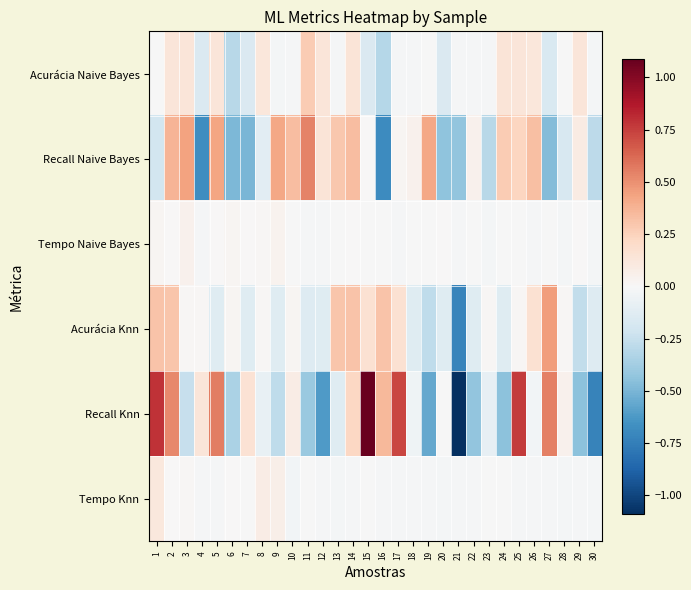

Reading left to right, list all the values displayed in this chart.

Acurácia Naive Bayes: 1=-0.0	2=0.1	3=0.1	4=-0.2	5=0.1	6=-0.3	7=-0.2	8=0.1	9=-0.0	10=-0.0	11=0.3	12=0.1	13=-0.0	14=0.1	15=-0.2	16=-0.3	17=-0.0	18=-0.0	19=-0.0	20=-0.2	21=-0.0	22=-0.0	23=-0.0	24=0.1	25=0.1	26=0.1	27=-0.2	28=-0.0	29=0.1	30=-0.0
Recall Naive Bayes: 1=-0.2	2=0.4	3=0.4	4=-0.7	5=0.4	6=-0.5	7=-0.5	8=-0.1	9=0.4	10=0.3	11=0.5	12=0.1	13=0.3	14=0.3	15=0.0	16=-0.7	17=0.0	18=0.0	19=0.4	20=-0.4	21=-0.4	22=0.0	23=-0.3	24=0.3	25=0.2	26=0.3	27=-0.5	28=-0.2	29=0.1	30=-0.3
Tempo Naive Bayes: 1=0.0	2=0.0	3=0.0	4=-0.0	5=0.0	6=0.0	7=0.0	8=0.0	9=0.0	10=-0.0	11=-0.0	12=-0.0	13=-0.0	14=0.0	15=-0.0	16=-0.0	17=-0.0	18=-0.0	19=-0.0	20=0.0	21=-0.0	22=-0.0	23=-0.0	24=-0.0	25=-0.0	26=-0.0	27=-0.0	28=-0.0	29=0.0	30=-0.0
Acurácia Knn: 1=0.3	2=0.3	3=0.0	4=0.0	5=-0.1	6=0.0	7=-0.1	8=0.0	9=-0.1	10=0.0	11=-0.1	12=-0.1	13=0.3	14=0.3	15=0.2	16=0.3	17=0.2	18=-0.1	19=-0.3	20=-0.1	21=-0.7	22=-0.1	23=0.0	24=-0.1	25=0.0	26=0.2	27=0.5	28=0.0	29=-0.3	30=-0.1
Recall Knn: 1=0.8	2=0.5	3=-0.2	4=0.1	5=0.6	6=-0.3	7=0.2	8=-0.1	9=-0.3	10=0.1	11=-0.4	12=-0.6	13=-0.1	14=0.2	15=1.1	16=0.4	17=0.7	18=-0.1	19=-0.6	20=-0.0	21=-1.1	22=-0.4	23=-0.1	24=-0.4	25=0.8	26=-0.0	27=0.5	28=0.0	29=-0.4	30=-0.7
Tempo Knn: 1=0.1	2=0.0	3=0.0	4=-0.0	5=-0.0	6=0.0	7=-0.0	8=0.1	9=0.1	10=-0.0	11=-0.0	12=-0.0	13=-0.0	14=-0.0	15=-0.0	16=-0.0	17=-0.0	18=-0.0	19=-0.0	20=-0.0	21=-0.0	22=-0.0	23=-0.0	24=-0.0	25=-0.0	26=-0.0	27=-0.0	28=-0.0	29=-0.0	30=-0.0